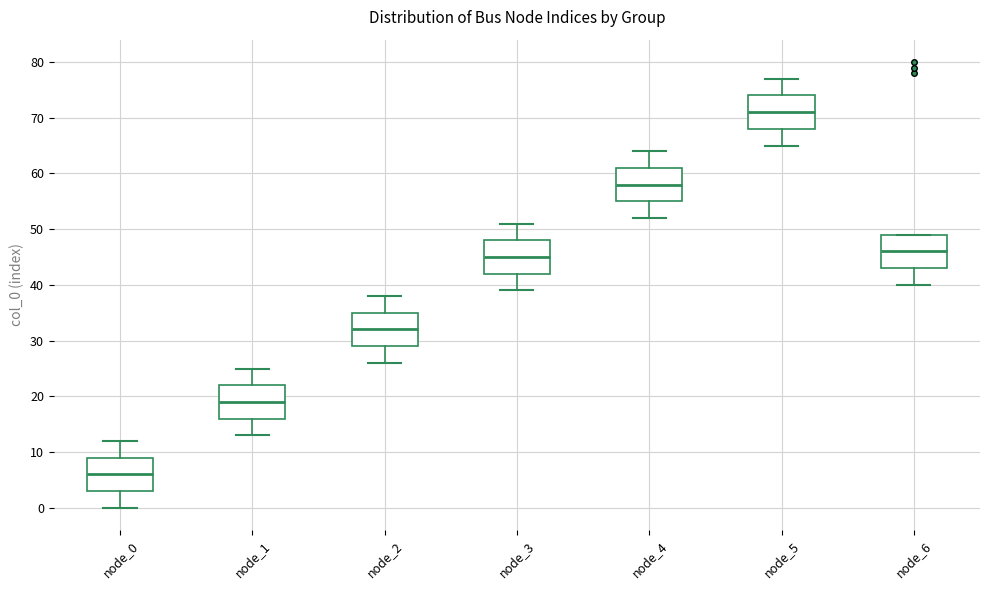

Reading left to right, transcribe this box plot: for each box, give where its median line is, the range the box spans, and where its two whiskers end, as read against the y-axis. The values are not printed on the chart, so give them approximately, as read against the axis.

node_0: median 6, box 3 to 9, whiskers 0 to 12
node_1: median 19, box 16 to 22, whiskers 13 to 25
node_2: median 32, box 29 to 35, whiskers 26 to 38
node_3: median 45, box 42 to 48, whiskers 39 to 51
node_4: median 58, box 55 to 61, whiskers 52 to 64
node_5: median 71, box 68 to 74, whiskers 65 to 77
node_6: median 46, box 43 to 49, whiskers 40 to 49